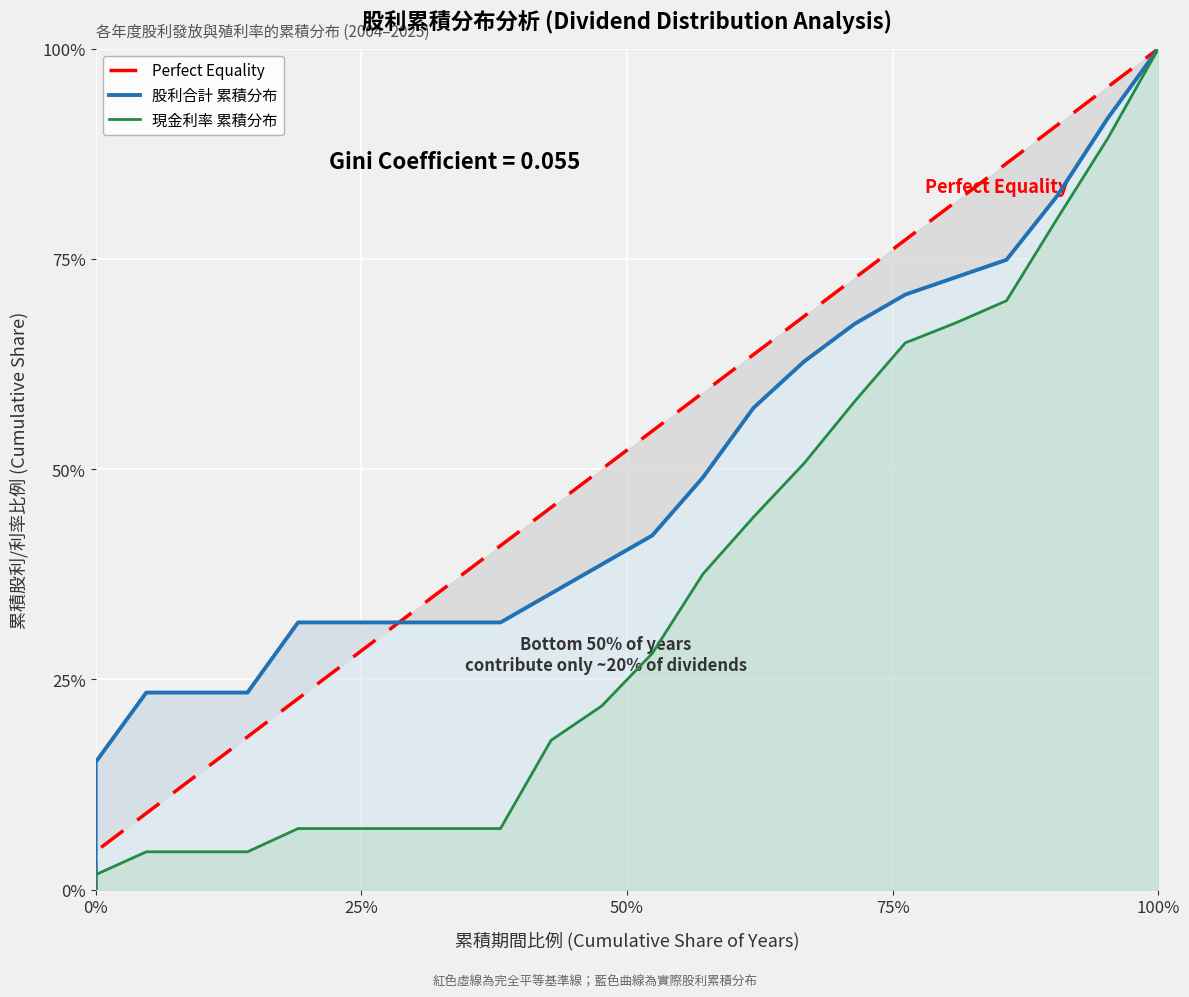

What is the maximum value shown in the chart?

100.0